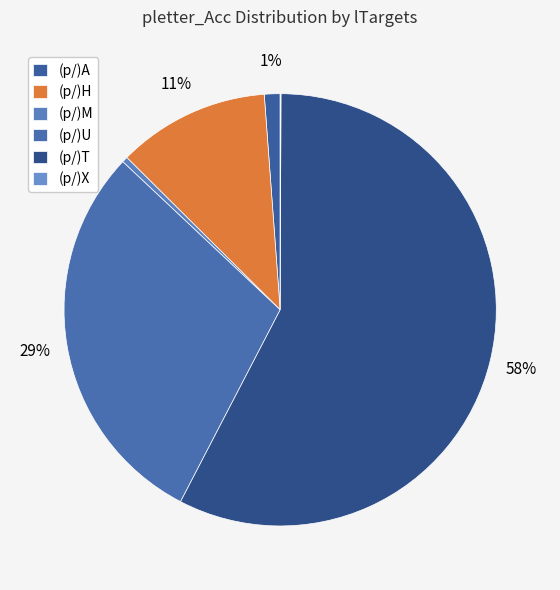

How many slices are in this pie chart?

6